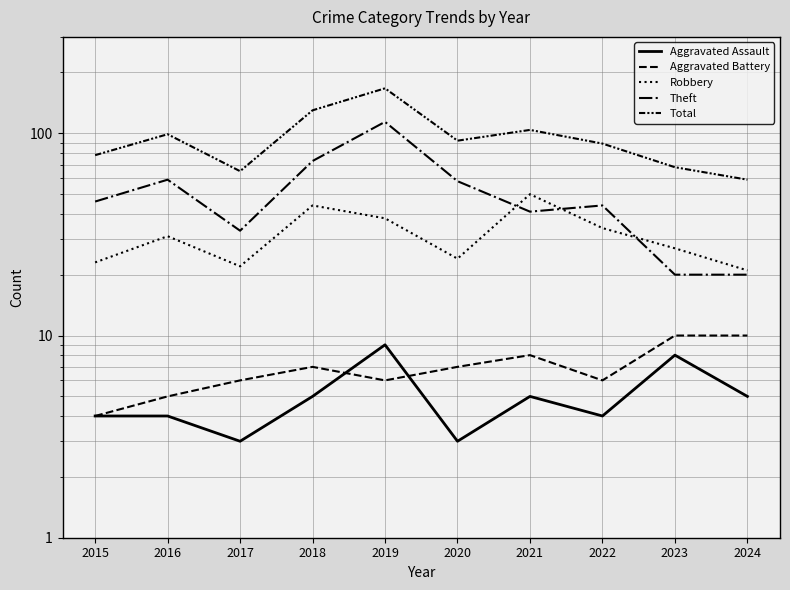

Does the chart display data point markers on the line(s)?

No